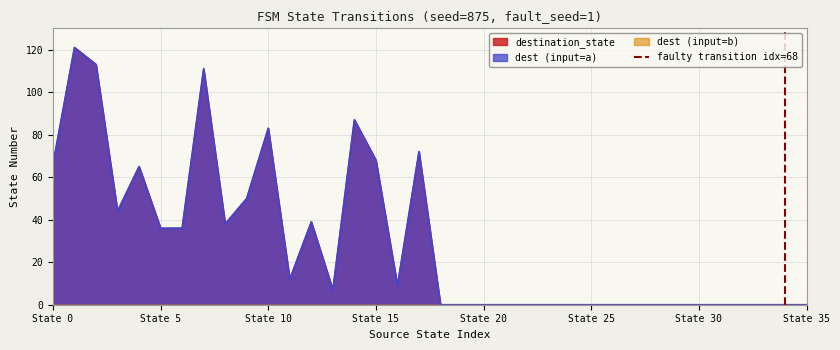

How many lines are shown in the chart?

1